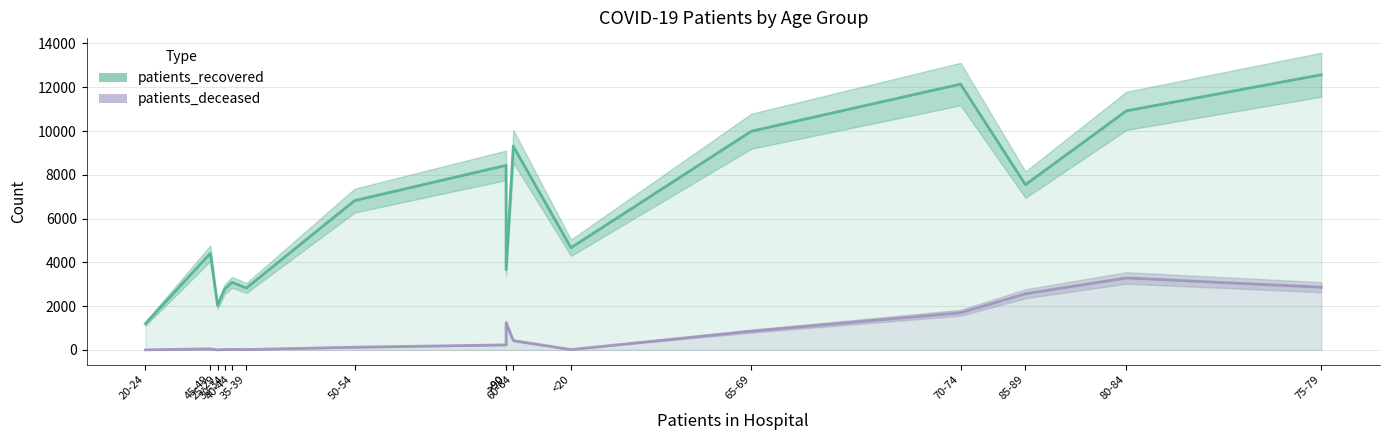

Between 40-44 and 35-39, which is larger?

40-44